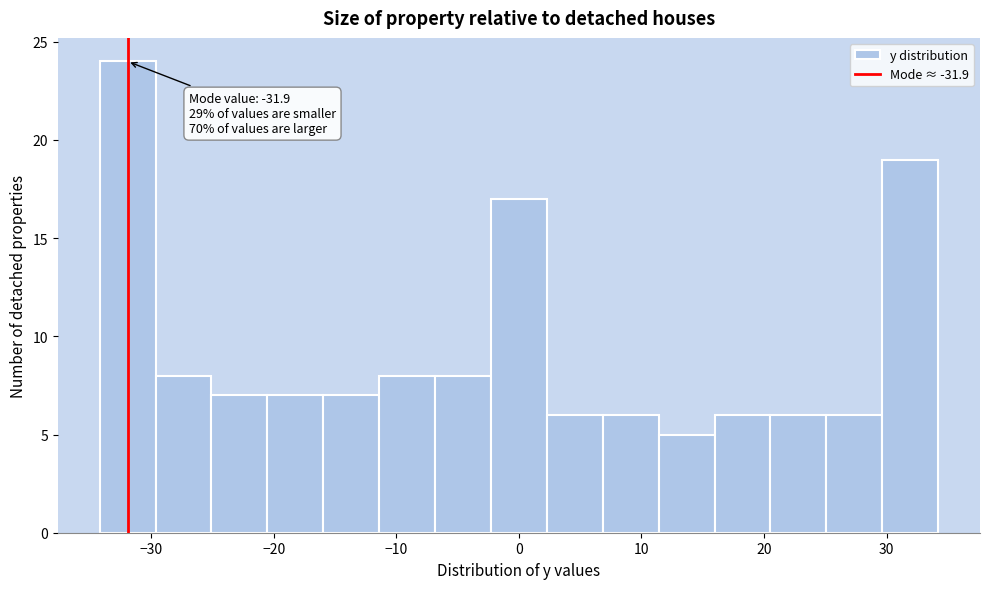

Over which range of the x-axis is the bar tallest?

-34 to -30